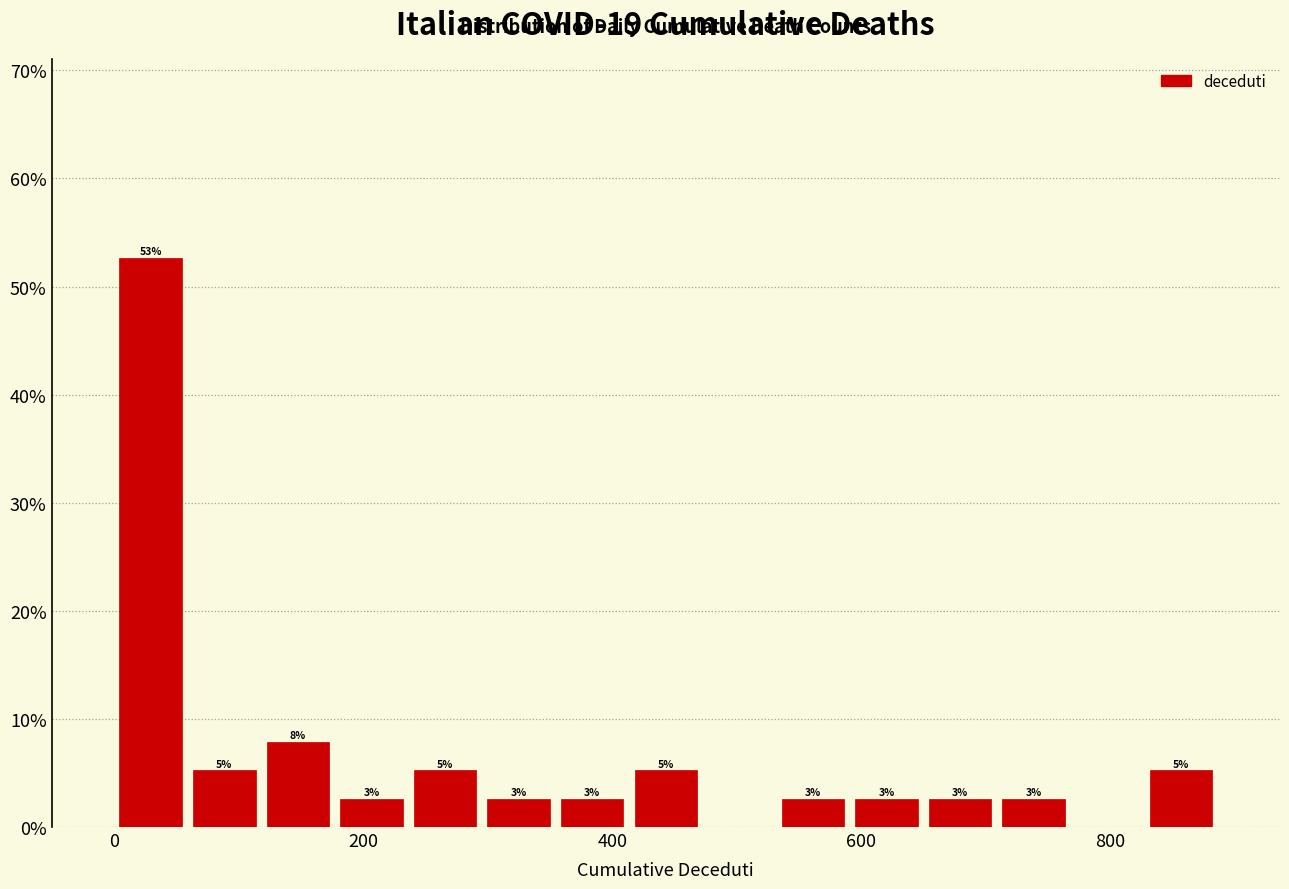

Around what value on the x-axis is the tallest bar? Give the approximate position of its centre, as read against the axis.

20